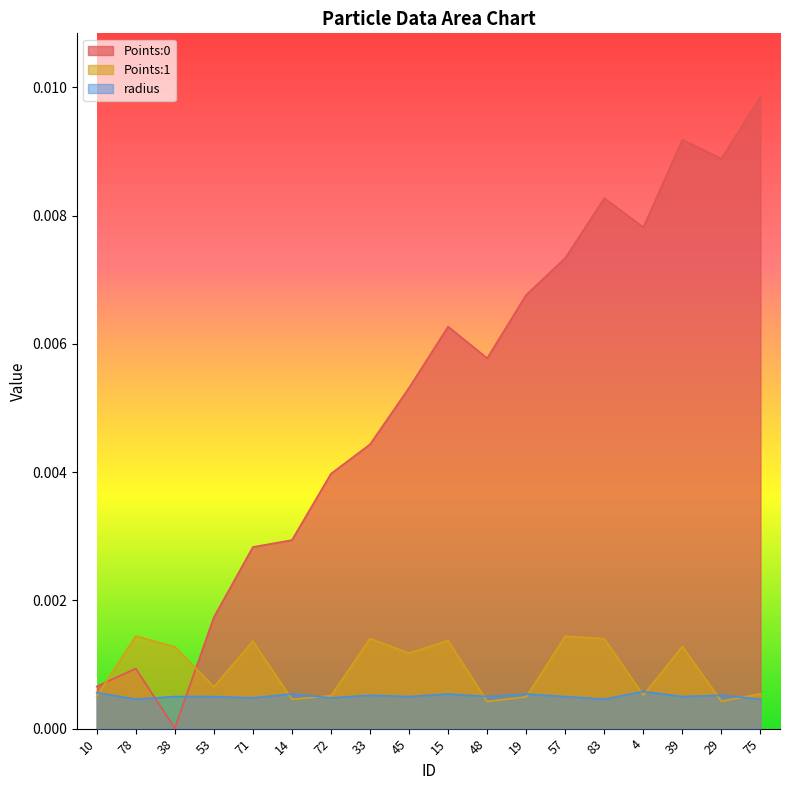

Rank the categories by Points:0 value from highest to lowest.

75, 39, 29, 83, 4, 57, 19, 15, 48, 45, 33, 72, 14, 71, 53, 78, 10, 38